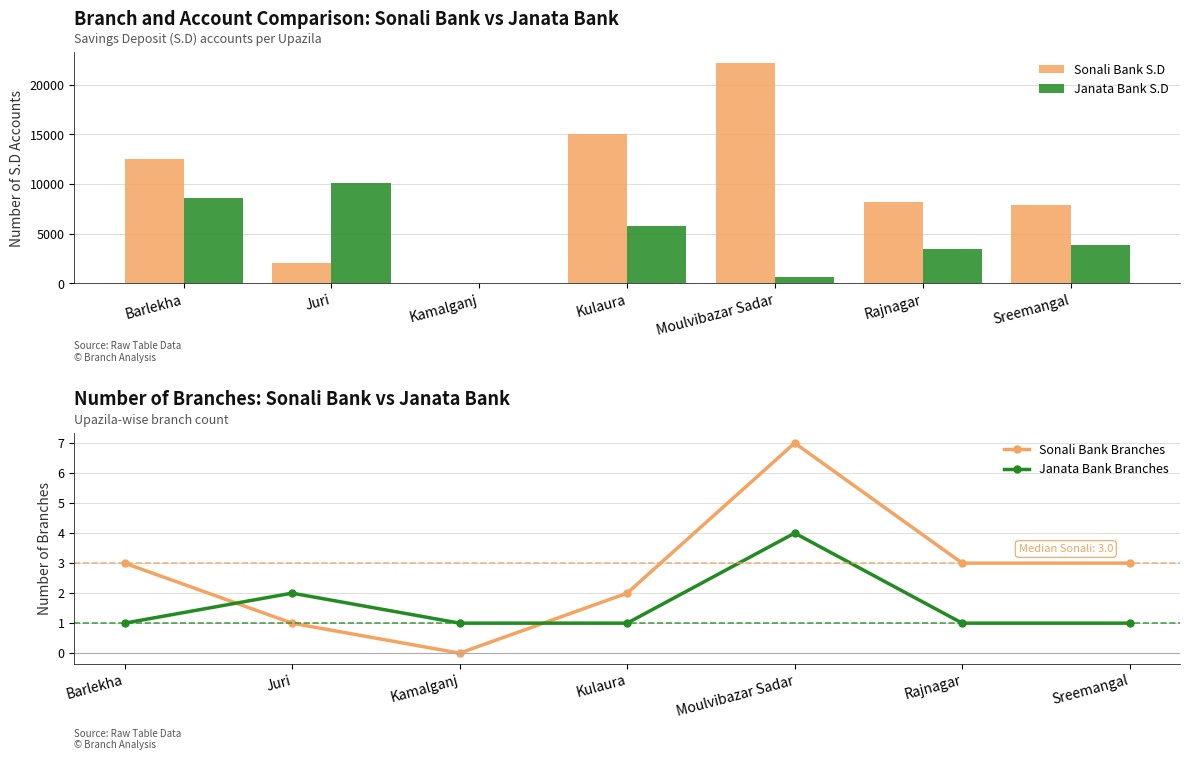

Which has a higher value, Sreemangal or Juri?

Sreemangal